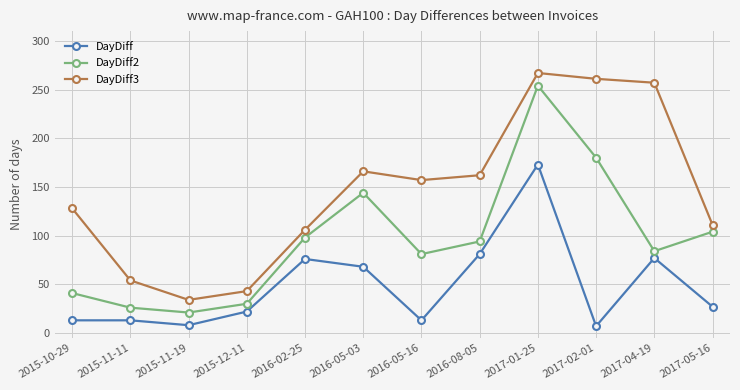

What is the difference between the highest and lowest values at 2015-11-19?

26